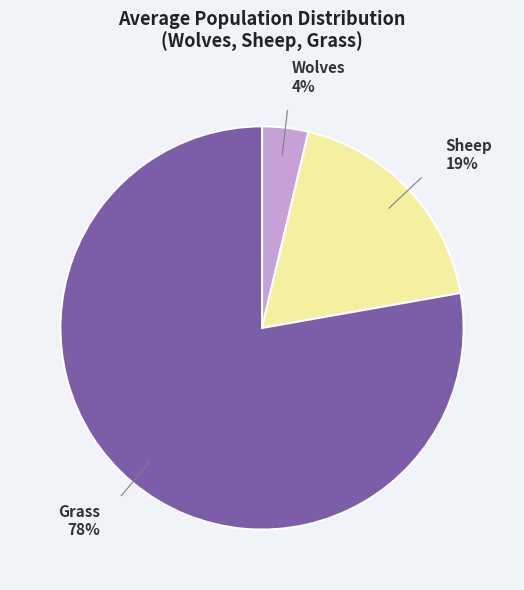

Combined, do Grass and Sheep account for over 50%?

Yes